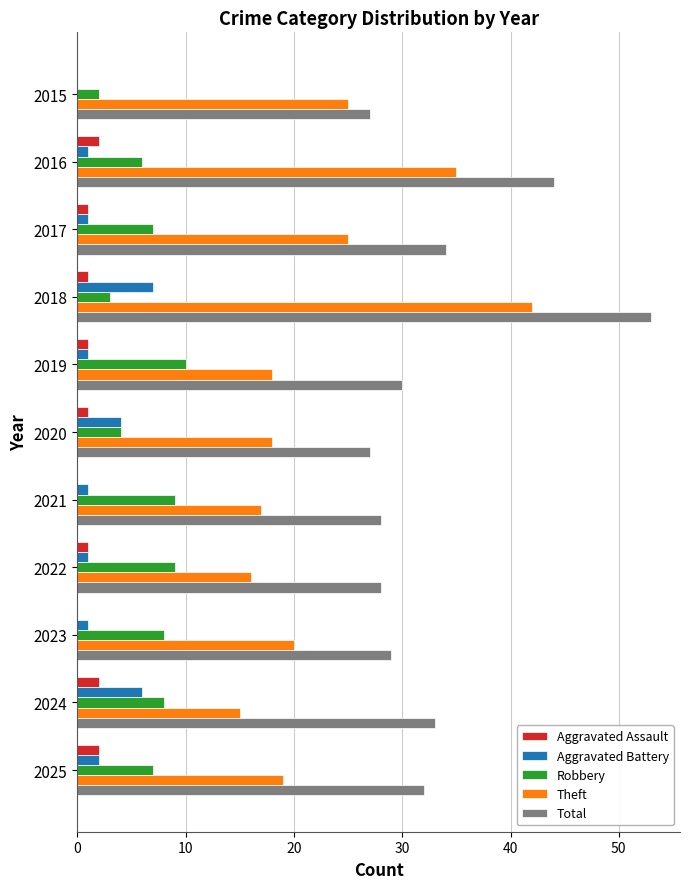

At which category is the sum across all series the highest?

2018